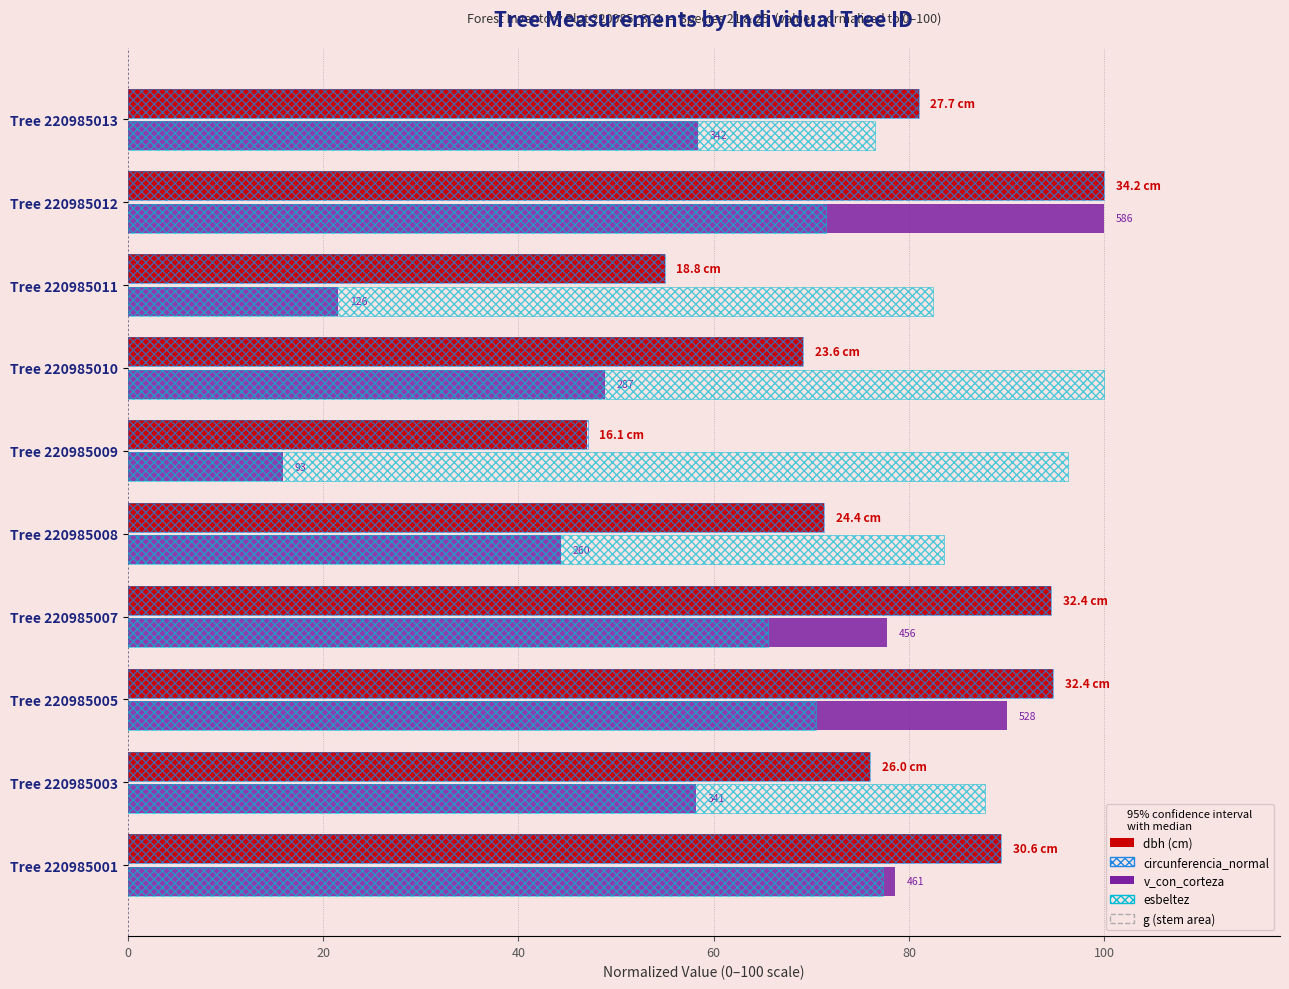

Count the number of categories in the chart.

10